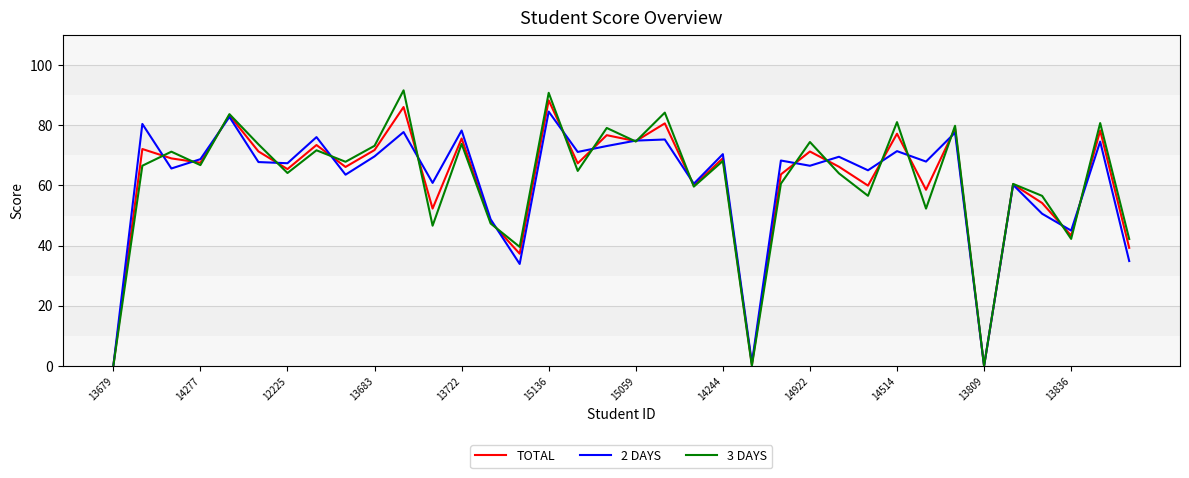

What is the highest value of the 3 DAYS series?

91.6